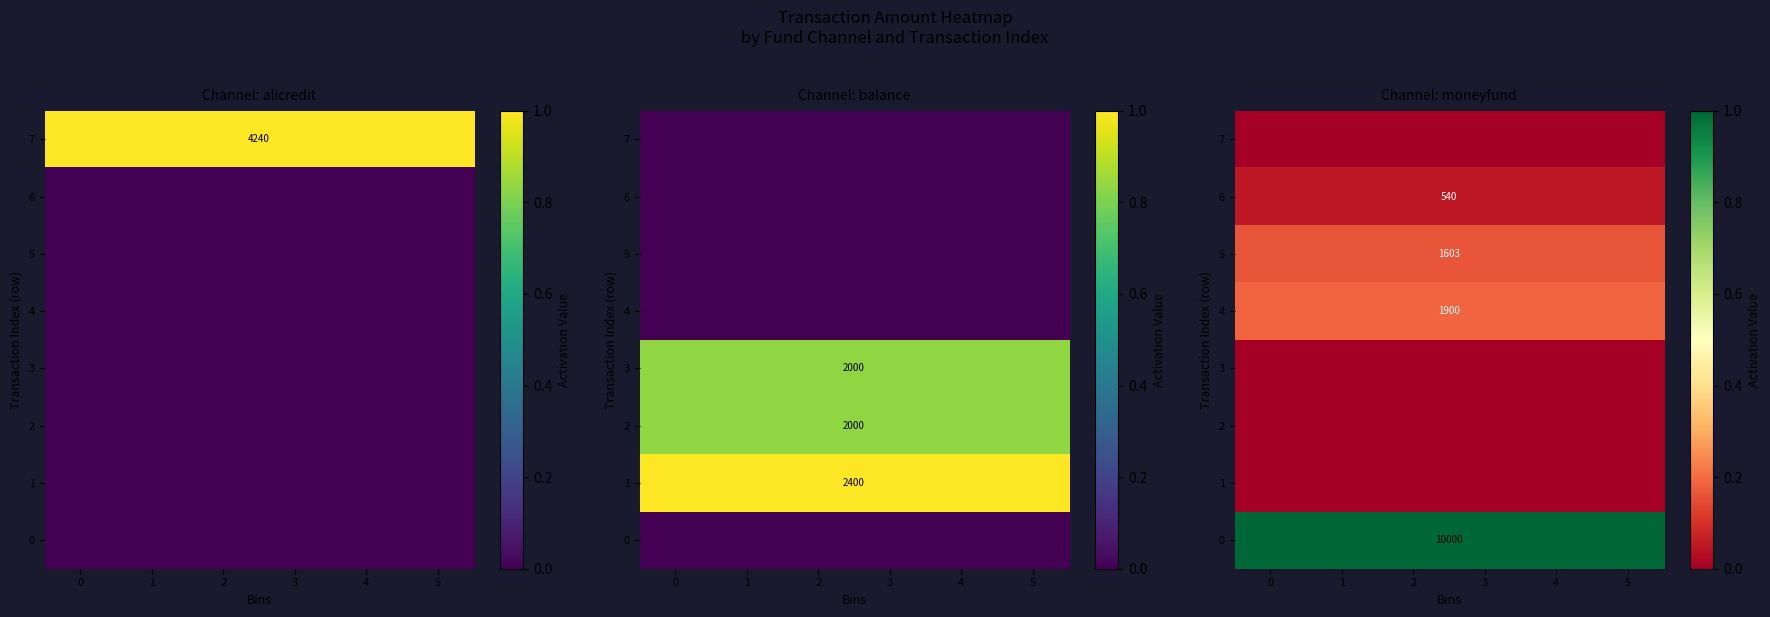

The value of 4 at 4 is 0.3. True or false?

False